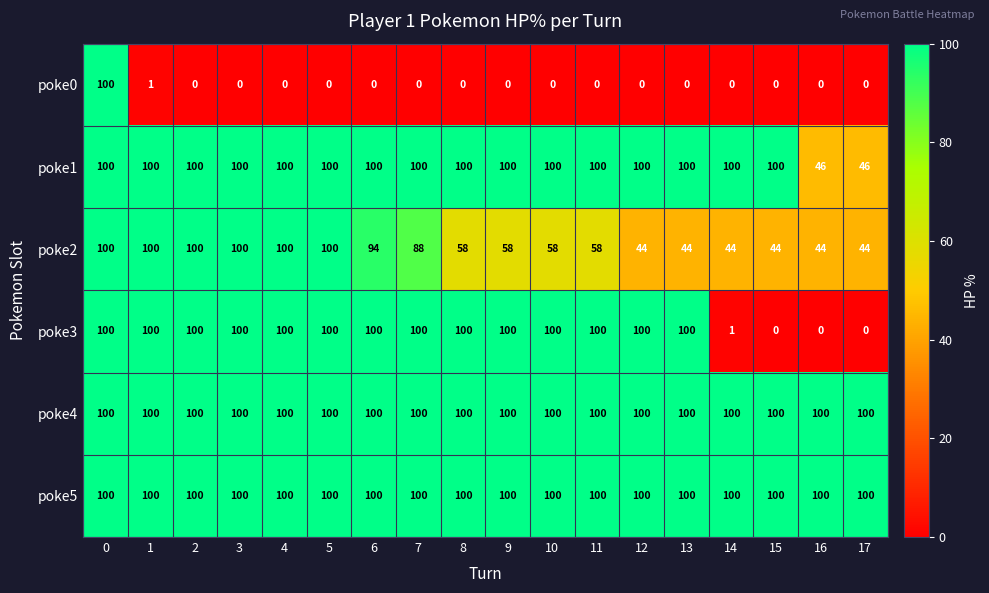

What is the difference between the highest and lowest values at 5?

100